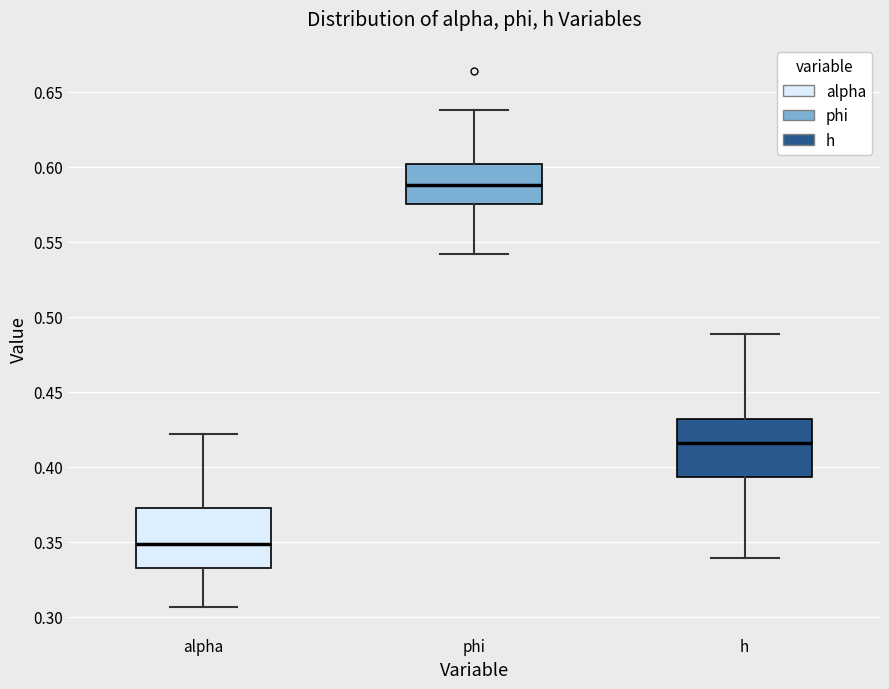

Reading left to right, transcribe this box plot: for each box, give where its median line is, the range the box spans, and where its two whiskers end, as read against the y-axis. The values are not printed on the chart, so give them approximately, as read against the axis.

alpha: median 0.350, box 0.330 to 0.370, whiskers 0.305 to 0.420
phi: median 0.590, box 0.575 to 0.600, whiskers 0.540 to 0.640
h: median 0.415, box 0.395 to 0.430, whiskers 0.340 to 0.490